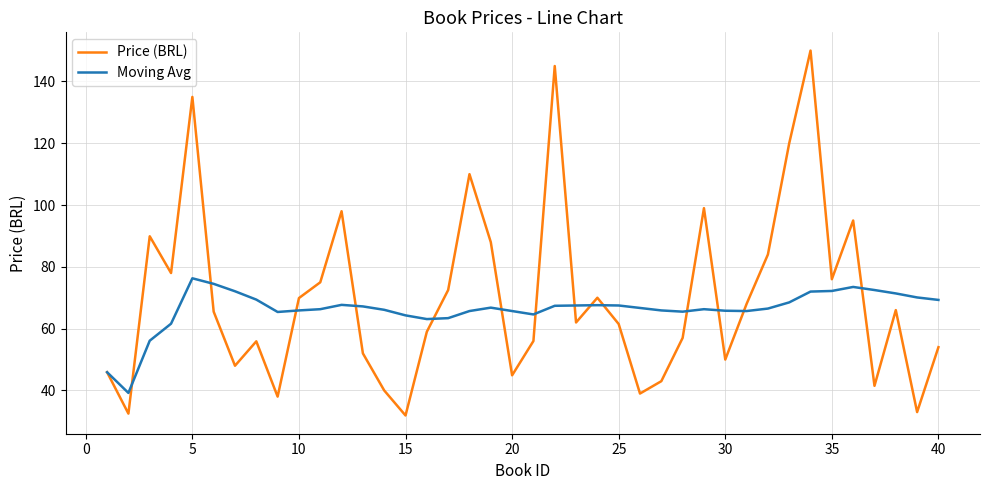

List the series in order of their peak value, highest first.

Price (BRL), Moving Avg